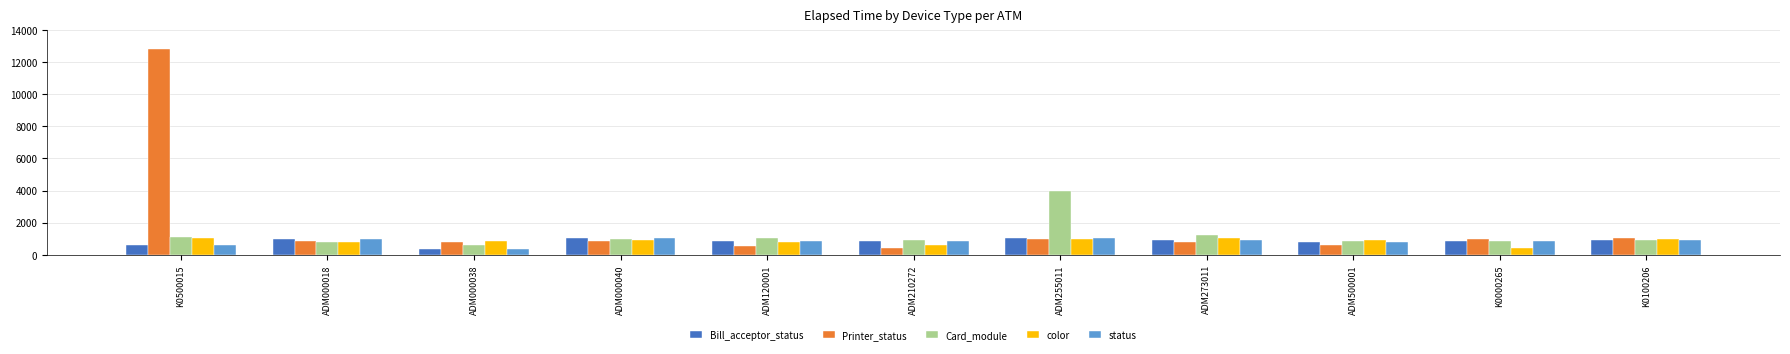

What is the label of the 3rd bar from the left?

ADM000038